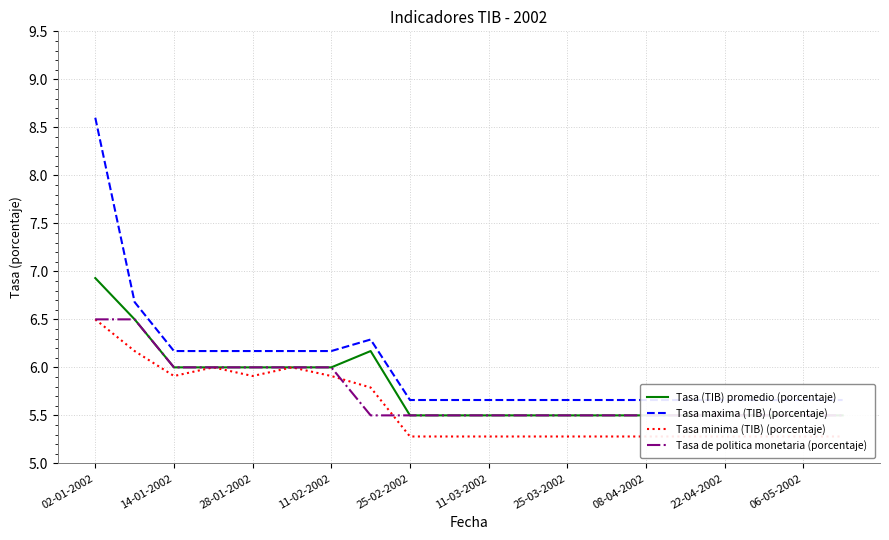

What is the label of the 8th point from the left?

08-04-2002